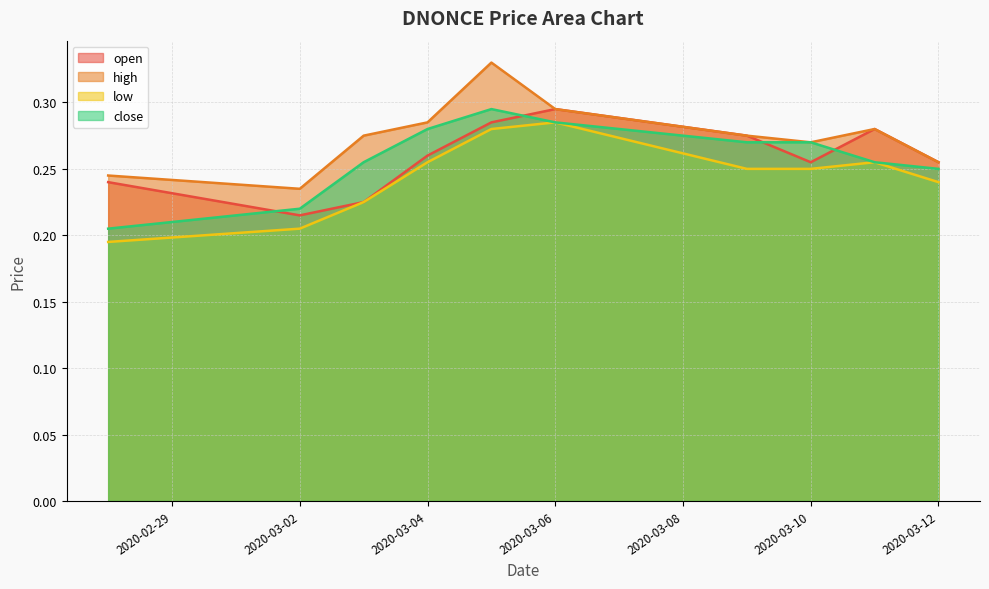

What is the total value across all series at 2020-03-10?

1.0